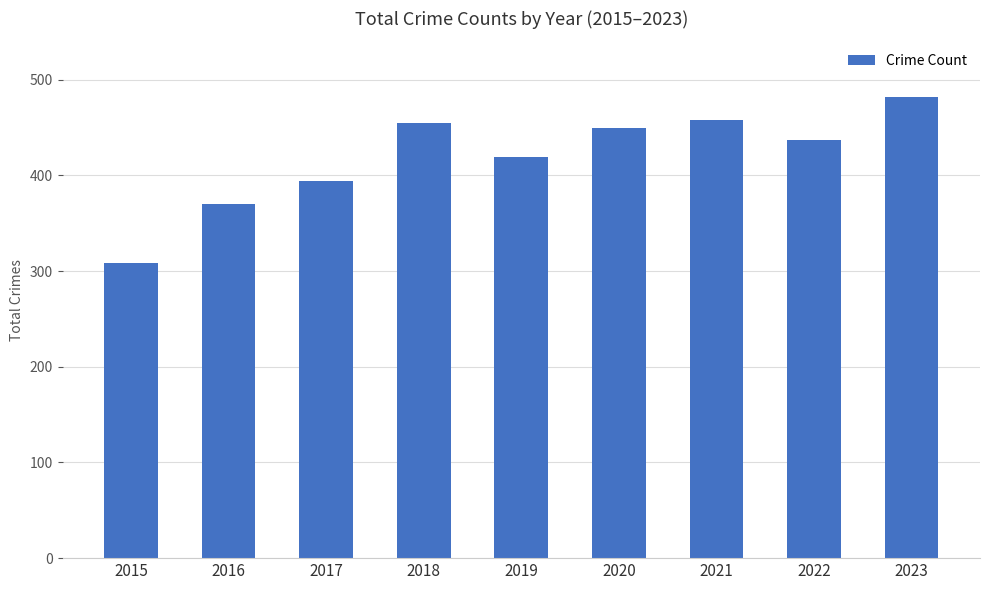

Reading left to right, transcribe all the data shown in this chart.

308	370	394	455	419	449	458	437	482